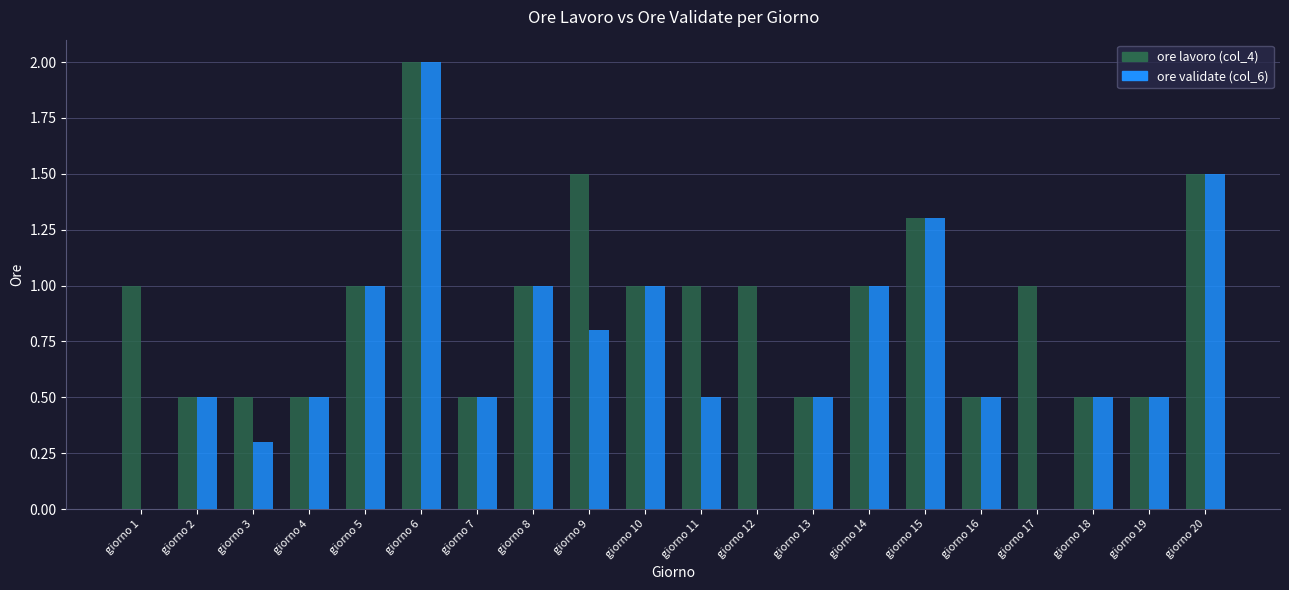

What is the sum of all ore validate (col_6) values?

13.9